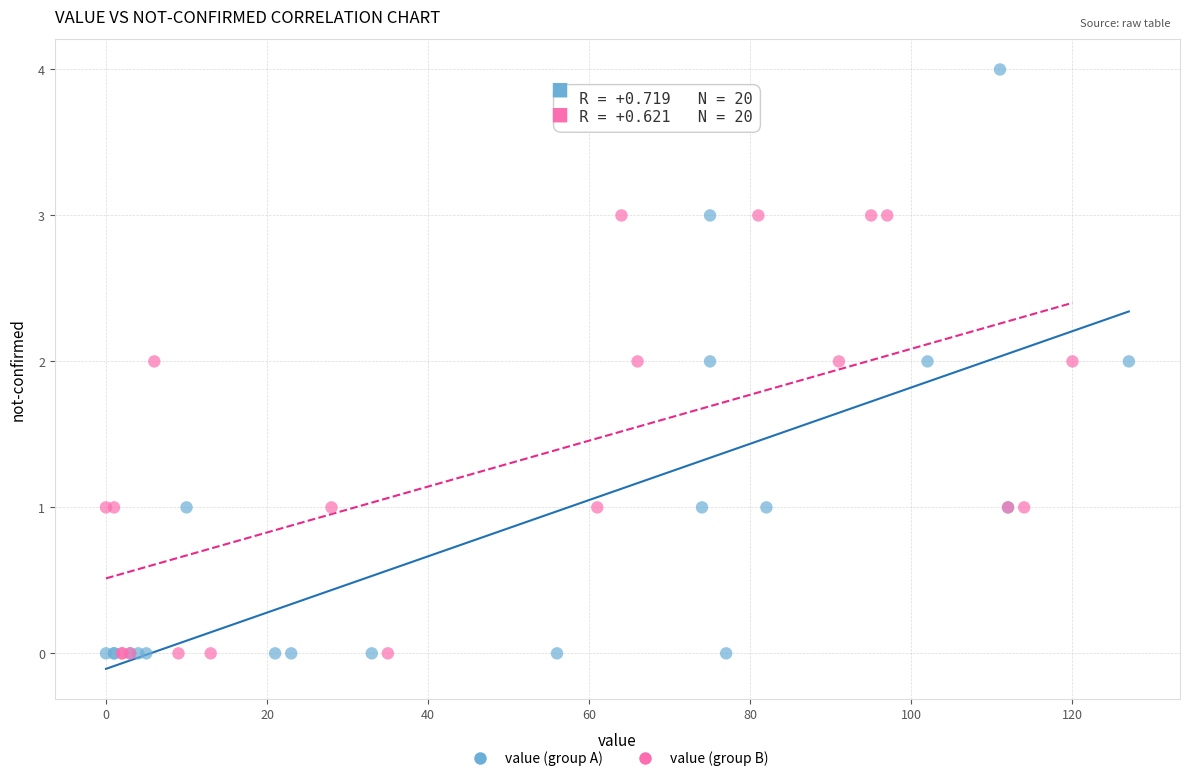

Which series has the widest spread of Y values?

value (group A)